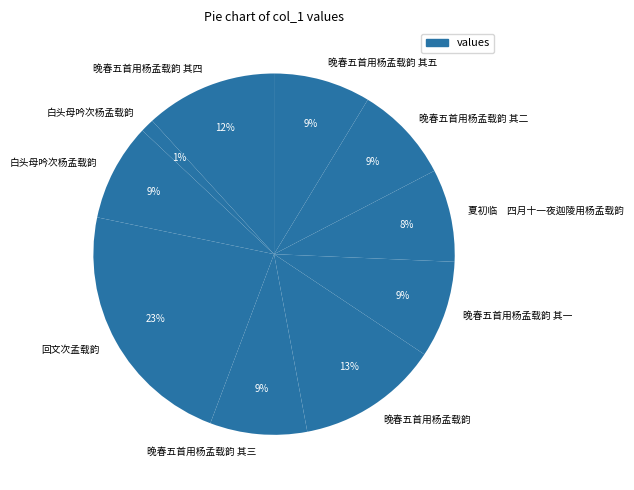

How many slices are in this pie chart?

10